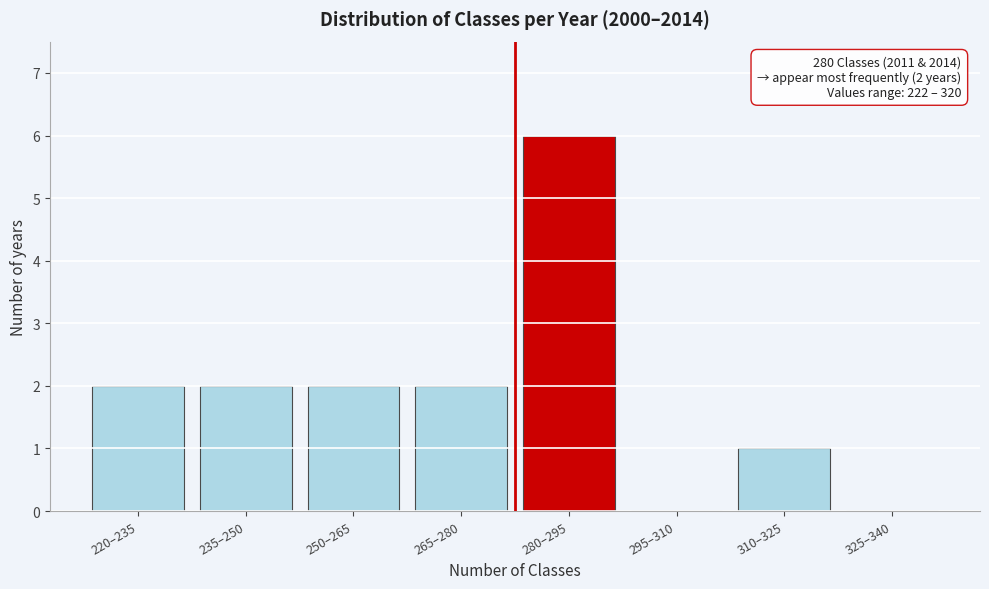

Reading left to right, transcribe all the data shown in this chart.

220–235=2	235–250=2	250–265=2	265–280=2	280–295=6	295–310=0	310–325=1	325–340=0